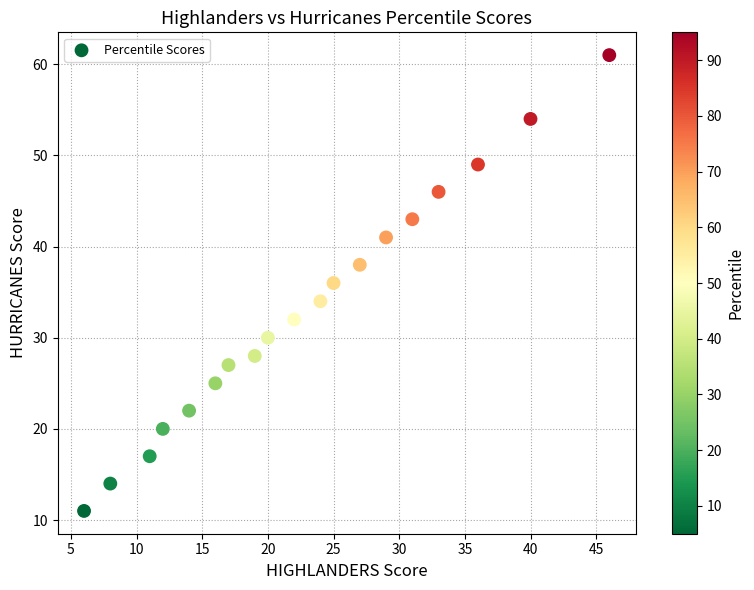

What is the range of Y values (max minus min)?

50